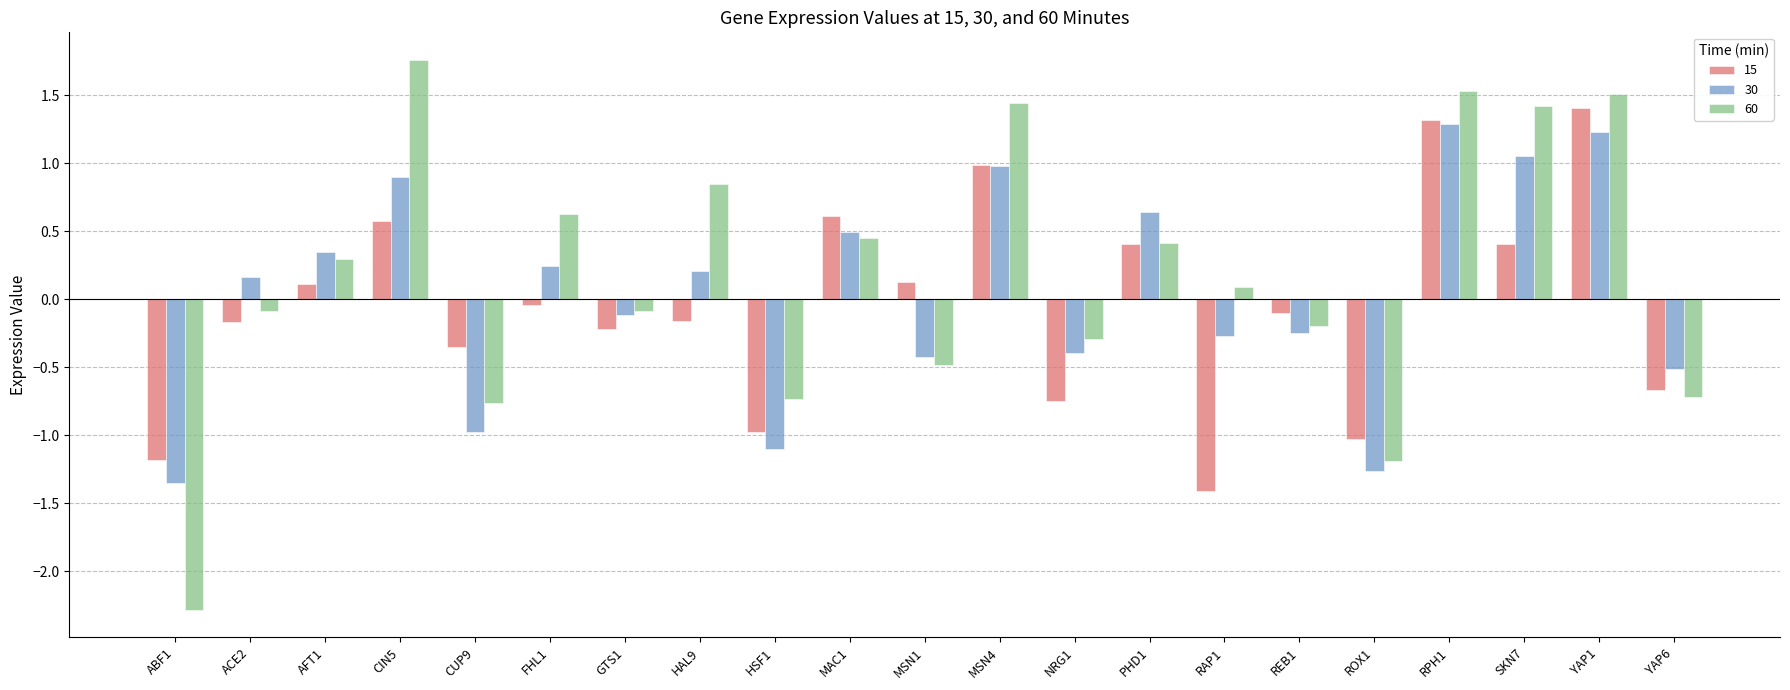

Which series changed the most between CUP9 and MAC1?

30